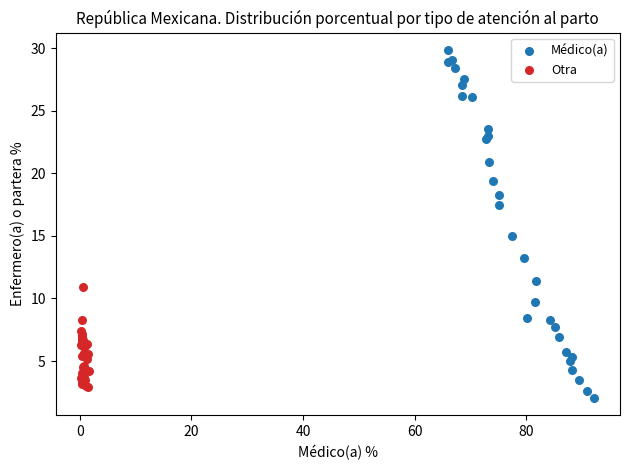

Which series contains the highest Y value?

Médico(a)